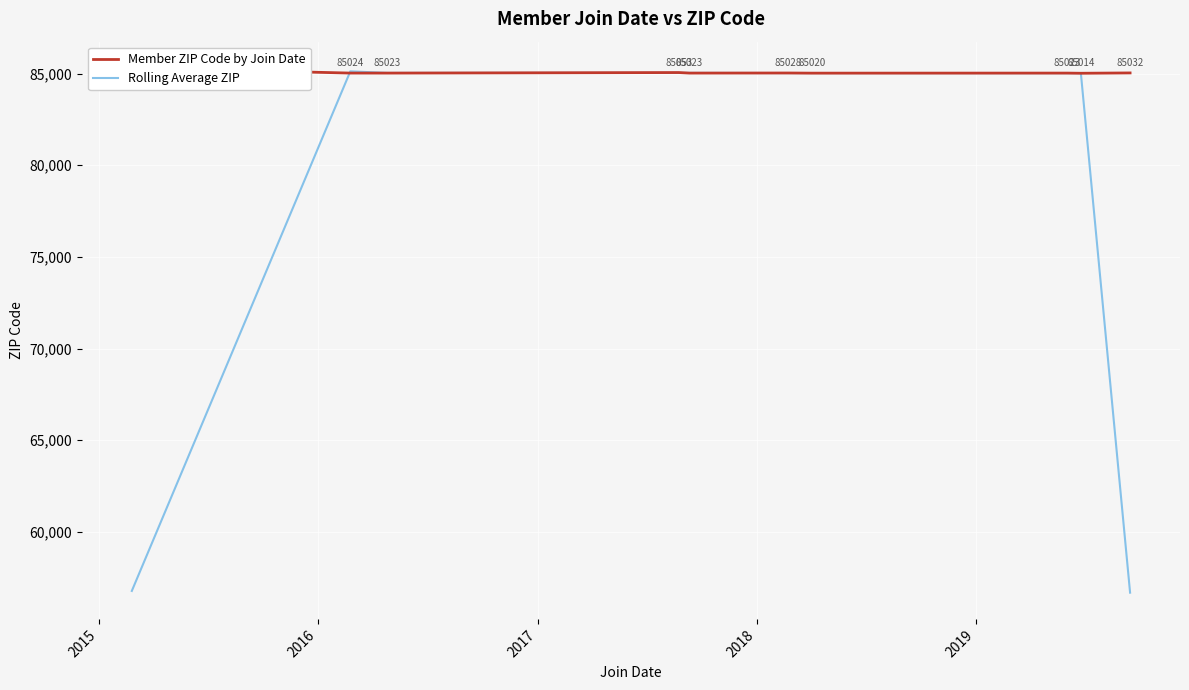

Reading left to right, list all the values displayed in this chart.

Member ZIP Code by Join Date: 85306.0	85024.0	85023.0	85053.0	85023.0	85028.0	85020.0	85023.0	85014.0	85032.0
Rolling Average ZIP: 56776.7	85117.7	85033.3	85033.0	85034.7	85023.7	85023.7	85019.0	85023.0	56682.0